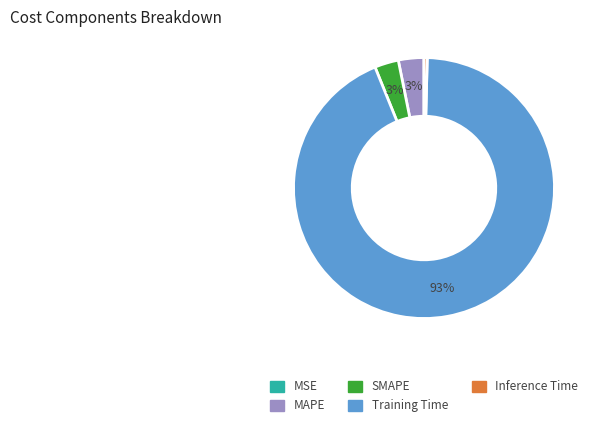

The Training Time slice represents 84% of the pie. True or false?

False